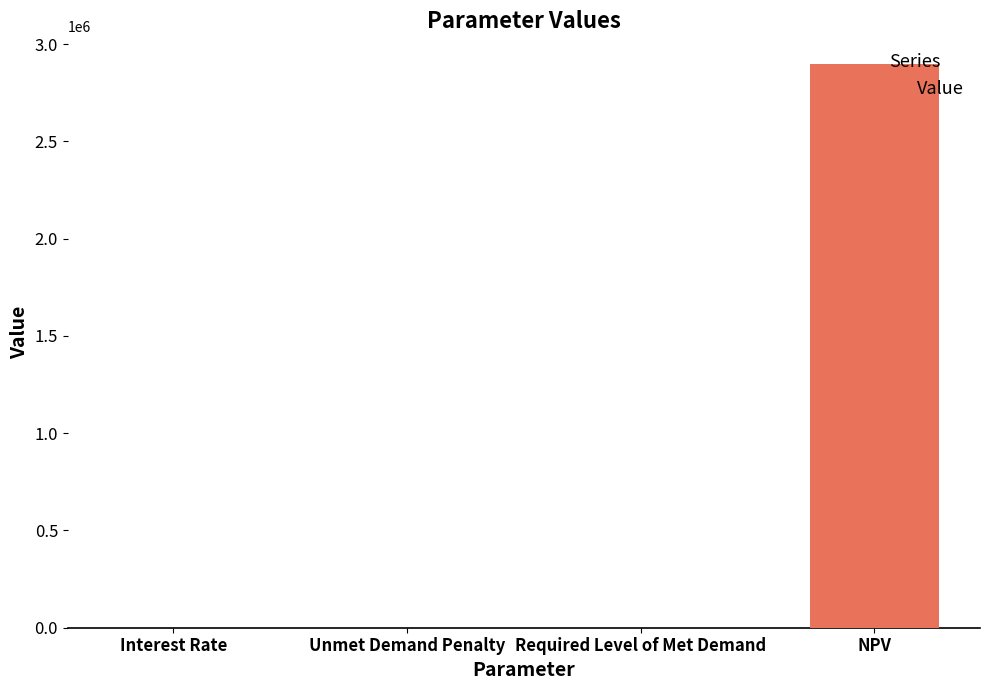

What is the approximate value at NPV?

2894944.0